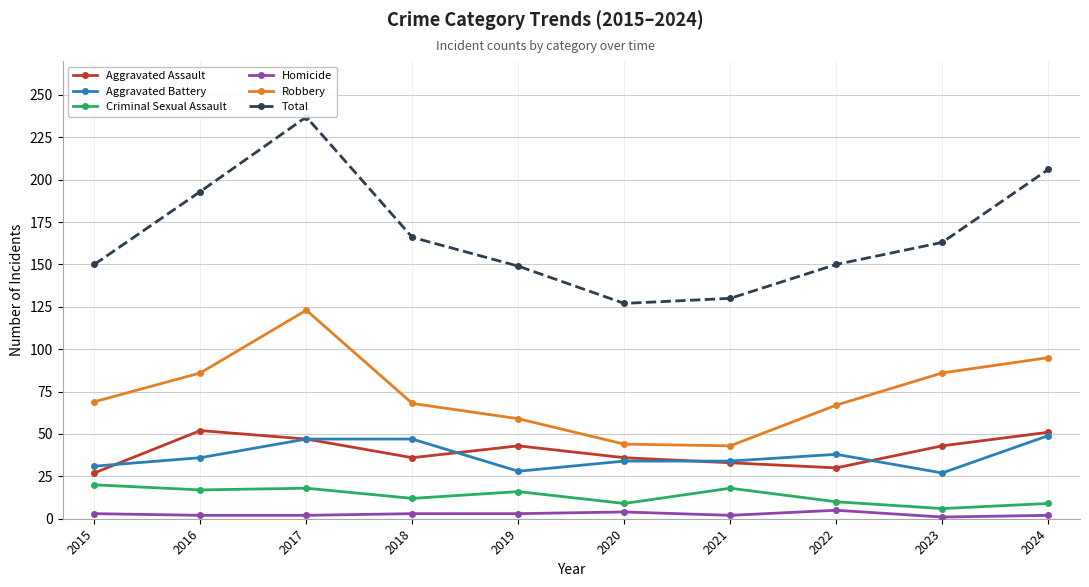

True or false: Robbery has more than 0 interior local peaks.

True